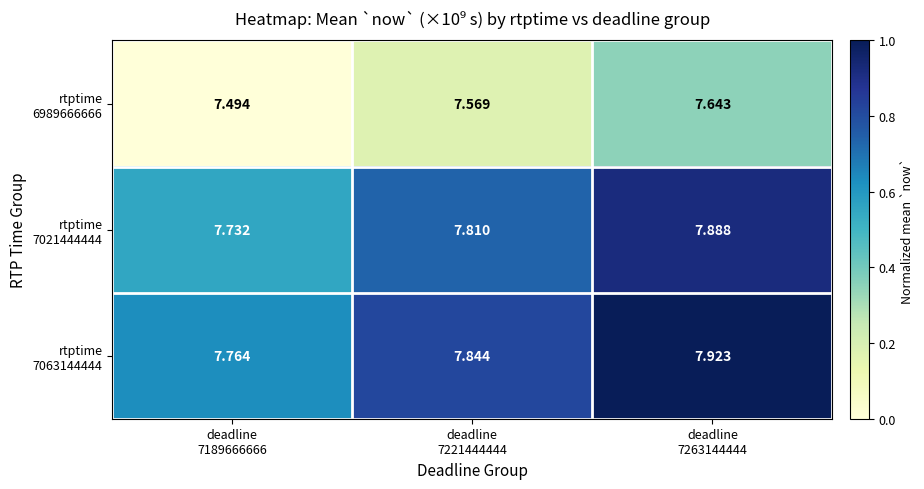

How many distinct data groups are displayed?

3